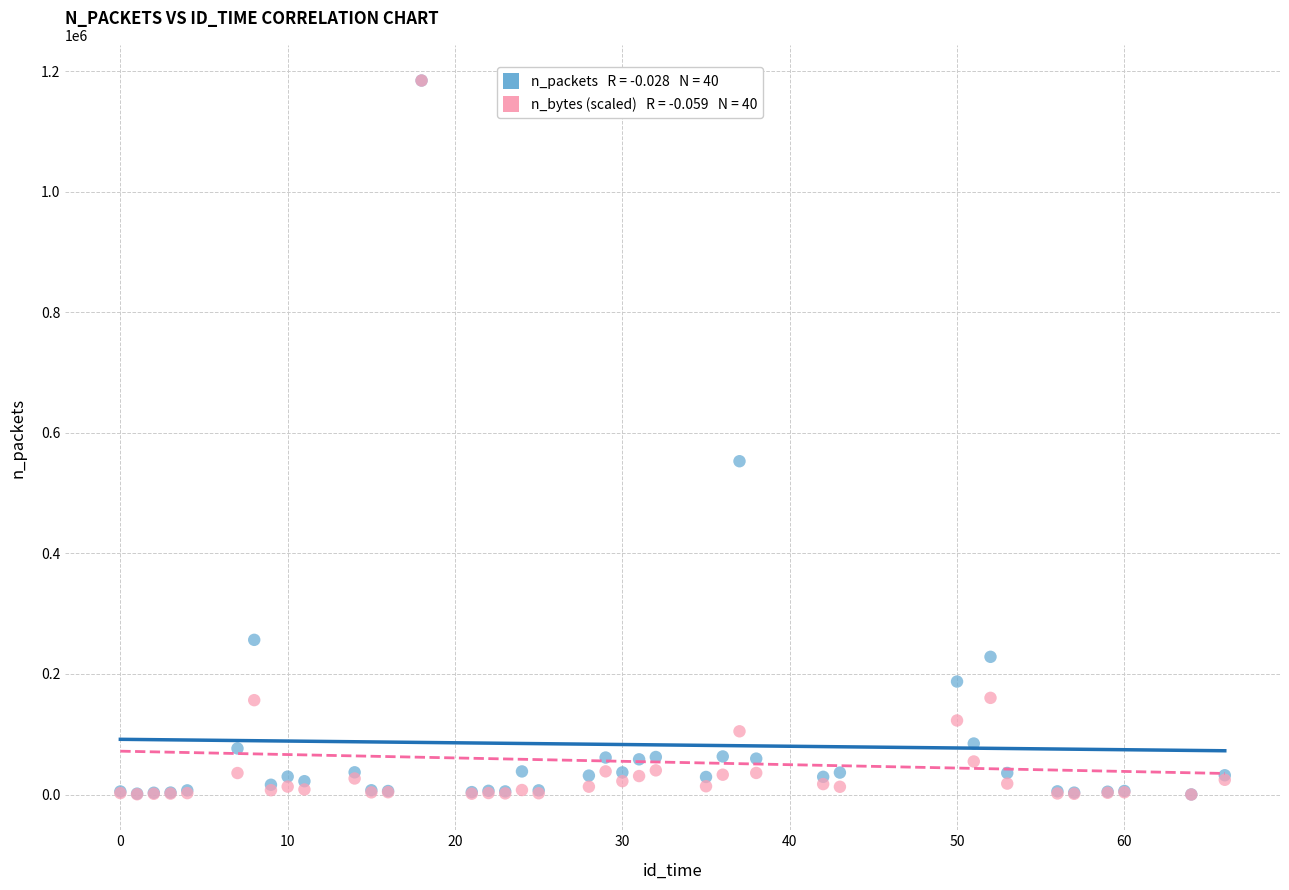

Across all series, what Y value is closest to 592270?

552990.0